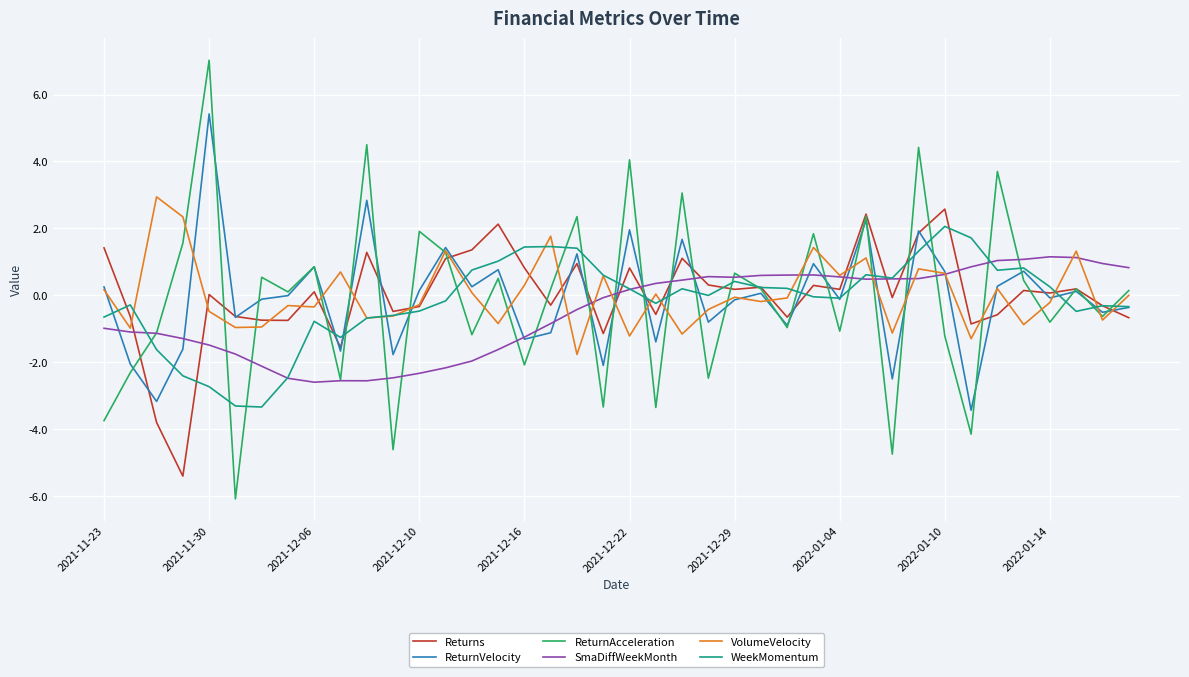

Count the number of categories in the chart.

40